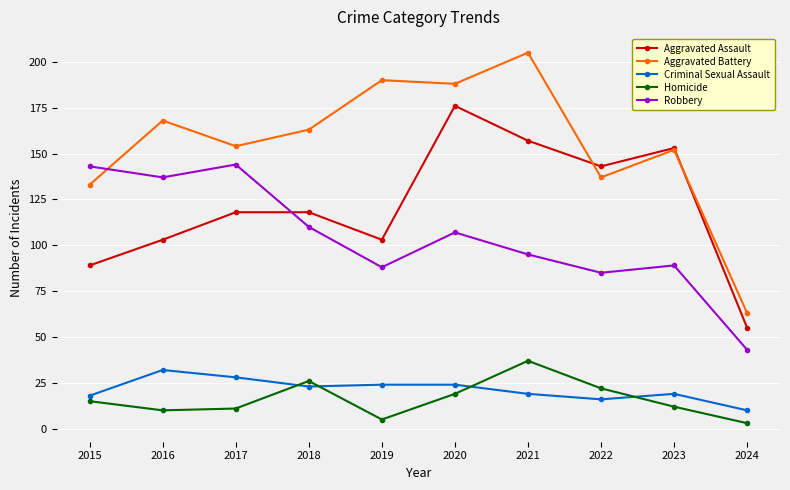

List the labels in order of Aggravated Battery value, smallest first.

2024, 2015, 2022, 2023, 2017, 2018, 2016, 2020, 2019, 2021